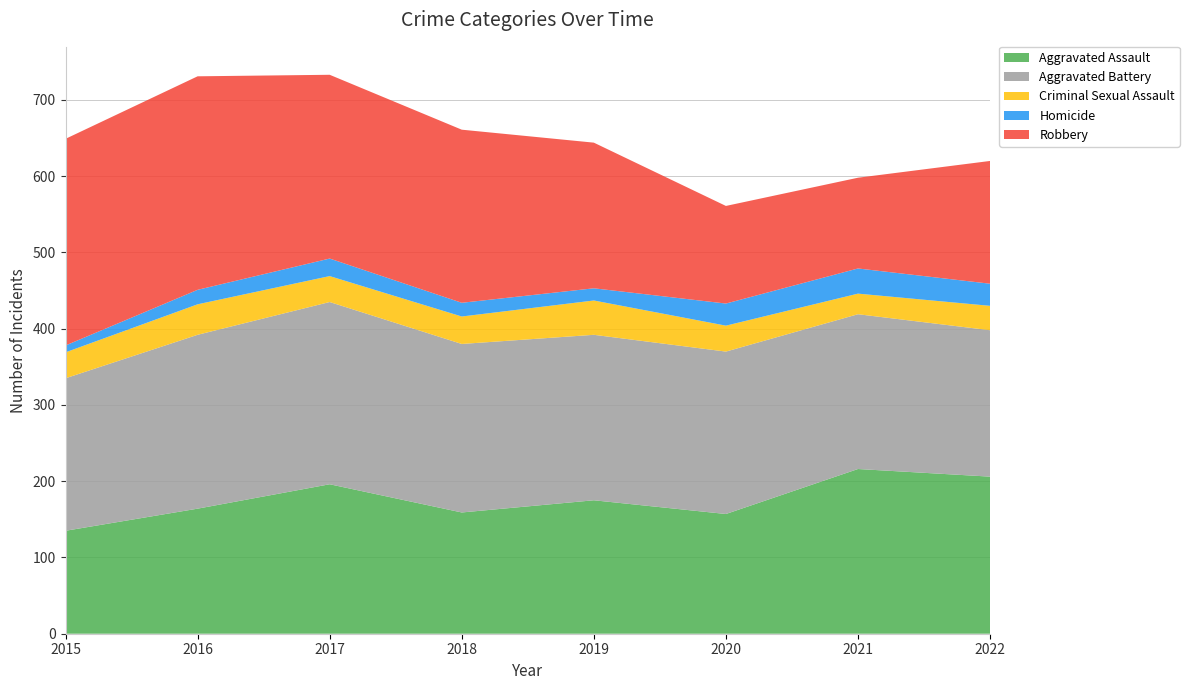

Reading left to right, extract all data points from this chart.

Aggravated Assault: 135	164	196	159	175	157	216	206
Aggravated Battery: 200	228	239	221	217	213	203	192
Criminal Sexual Assault: 34	40	34	36	45	34	27	32
Homicide: 9	19	23	18	16	29	33	29
Robbery: 271	280	241	227	191	128	119	161